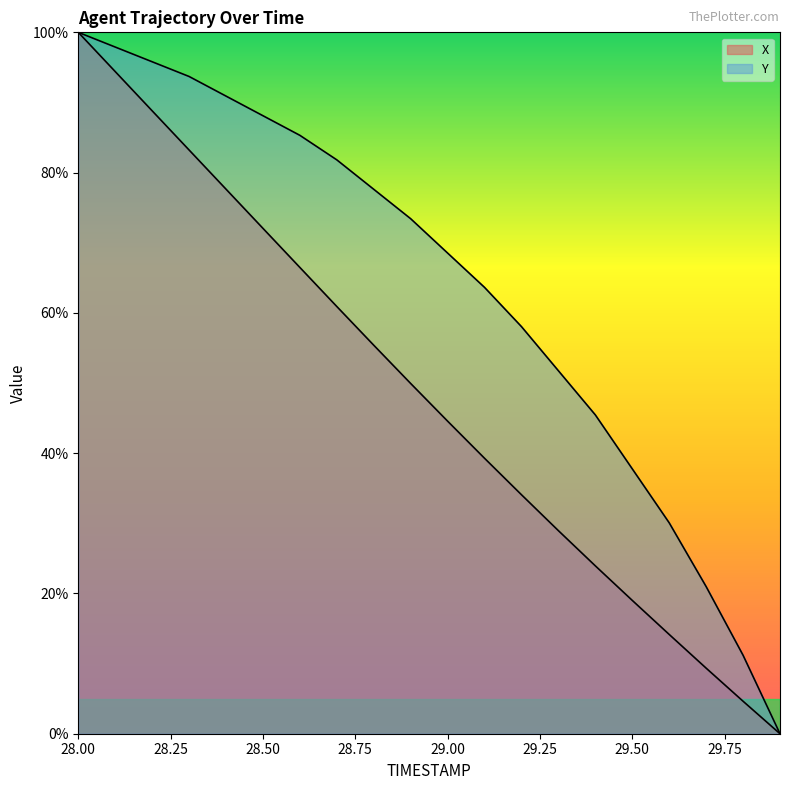

What is the label of the 10th point from the left?

28.9